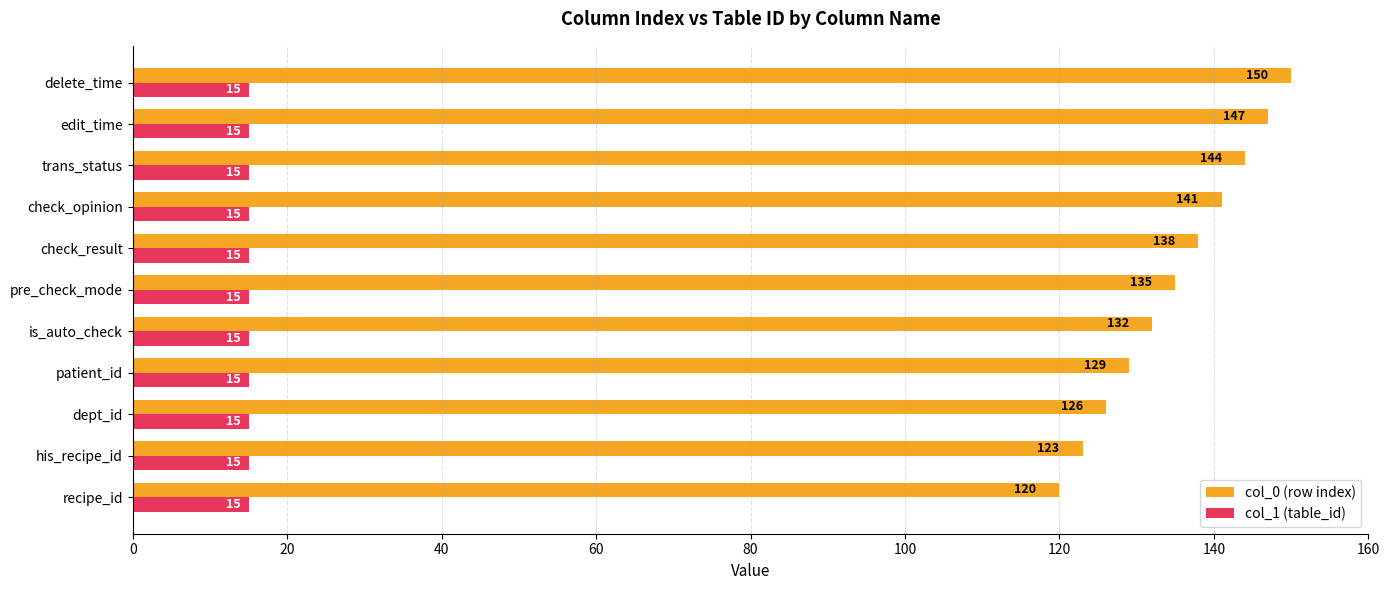

At how many categories does at least one series exceed 114?

11